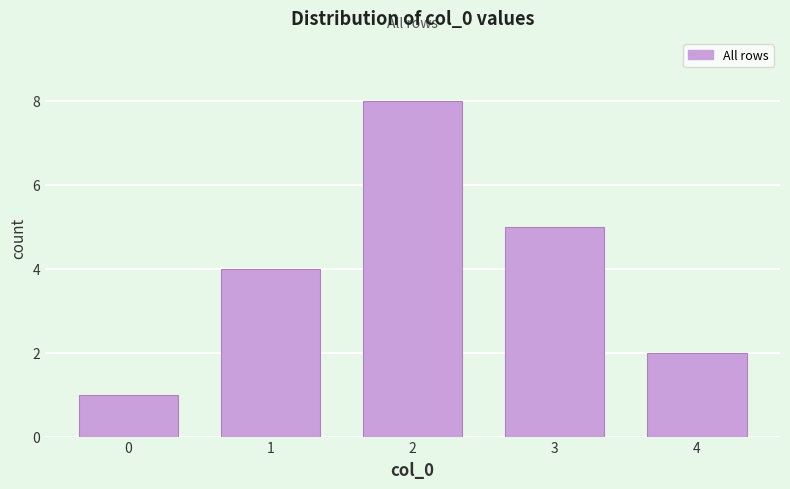

Reading left to right, extract all data points from this chart.

1	4	8	5	2